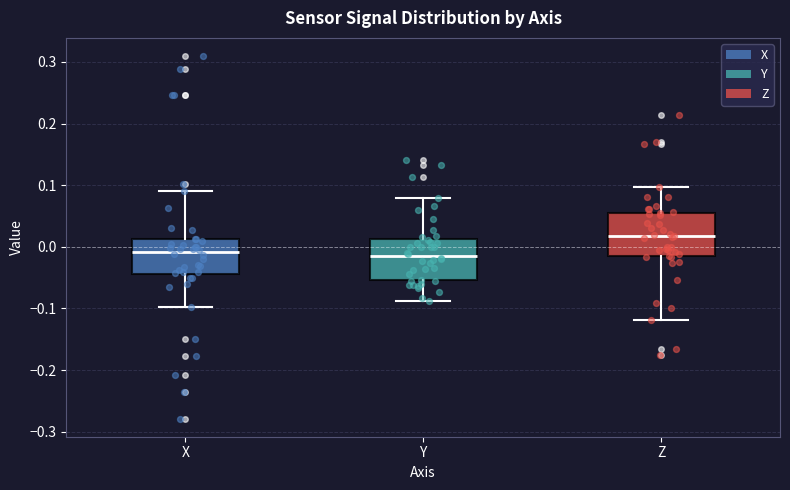

Where does the lower whisker of the box for X end on the y-axis? The values are not printed on the chart, so give them approximately, as read against the axis.

-0.10